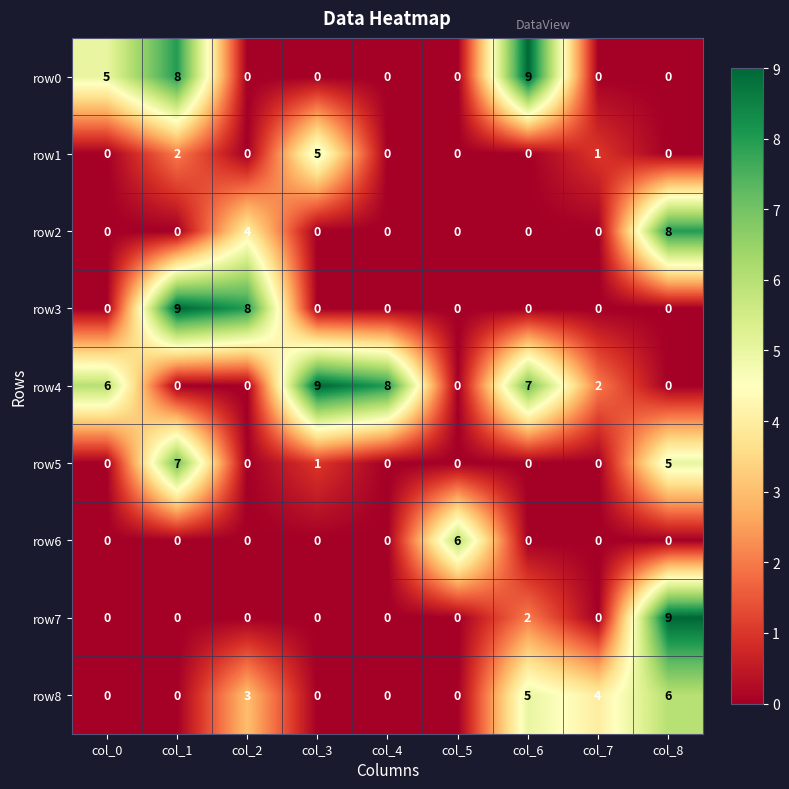

What is the greatest value displayed?

9